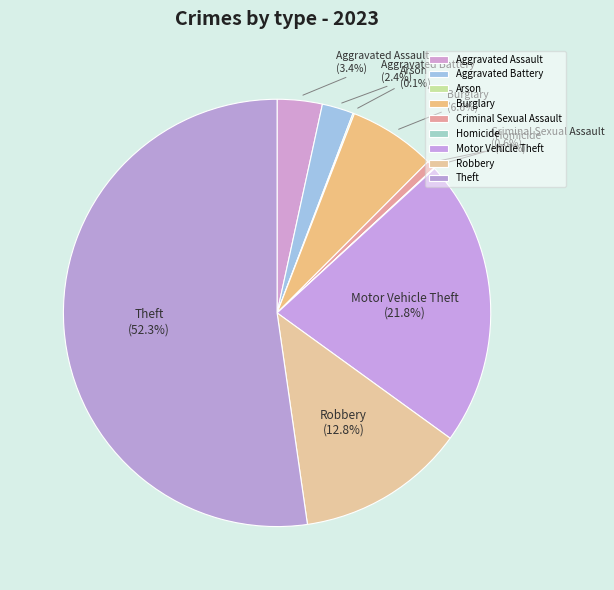

The Theft slice represents 41% of the pie. True or false?

False